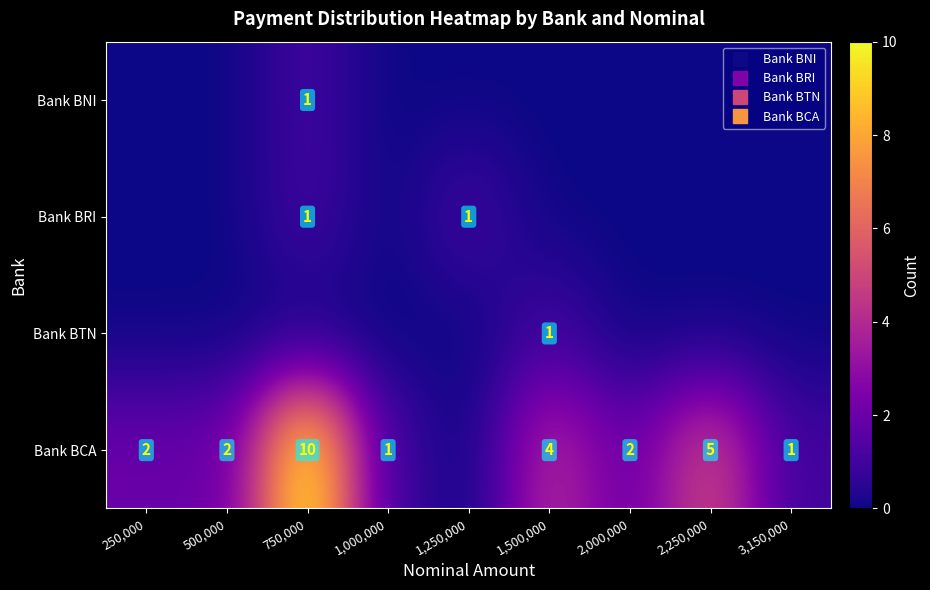

How many values in Bank BNI are above zero?

1